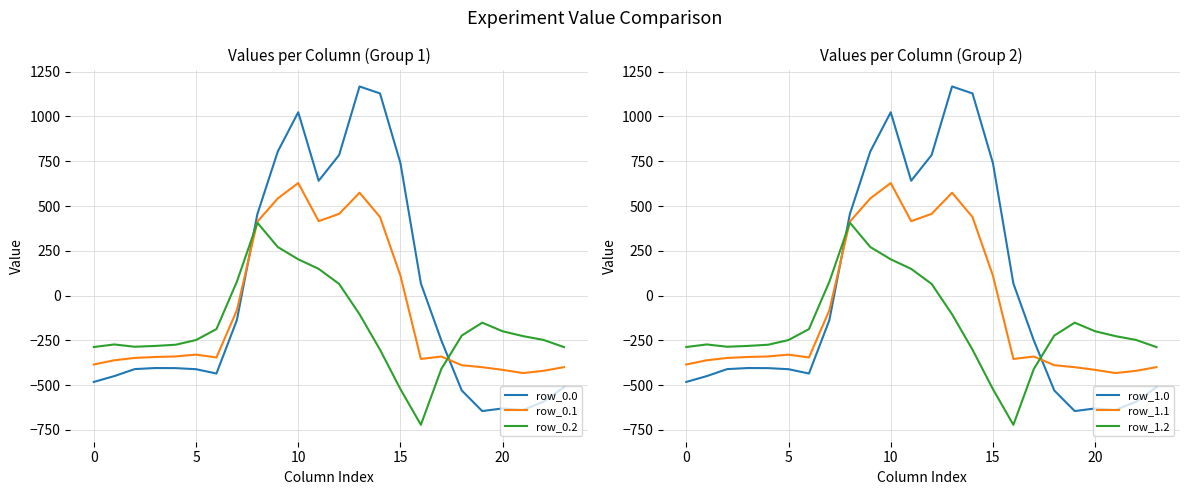

Between which two adjacent categories do row_0.2 and row_1.1 first intersect?

7 and 8